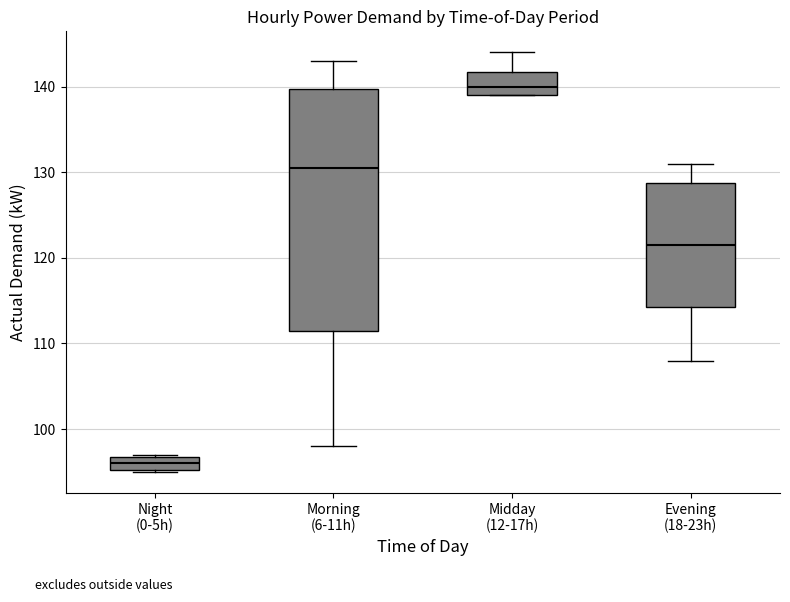

Reading left to right, read every box against the y-axis: the position of its median line, the range the box covers, and the ends of its whiskers. The values are not printed on the chart, so give them approximately, as read against the axis.

Night (0-5h): median 96, box 95 to 97, whiskers 95 to 97
Morning (6-11h): median 131, box 112 to 140, whiskers 98 to 143
Midday (12-17h): median 140, box 139 to 142, whiskers 139 to 144
Evening (18-23h): median 122, box 114 to 129, whiskers 108 to 131